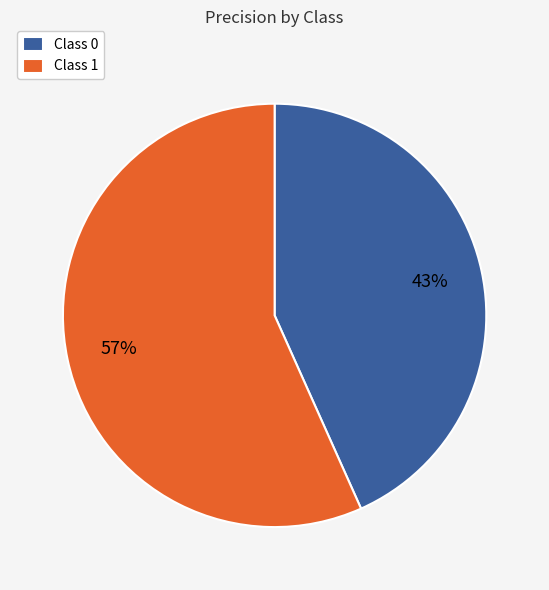

Which has a higher value, Class 1 or Class 0?

Class 1